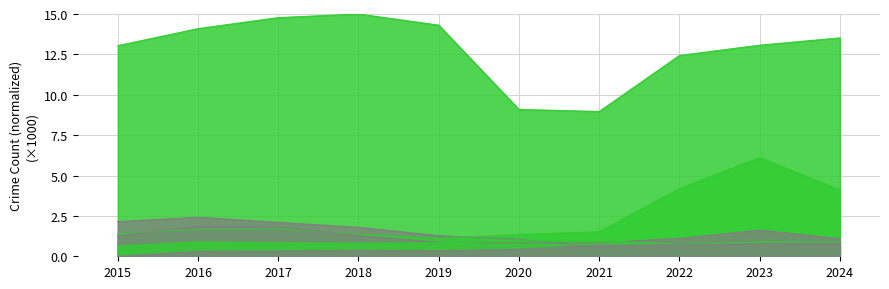

At which category is the sum across all series the highest?

2023